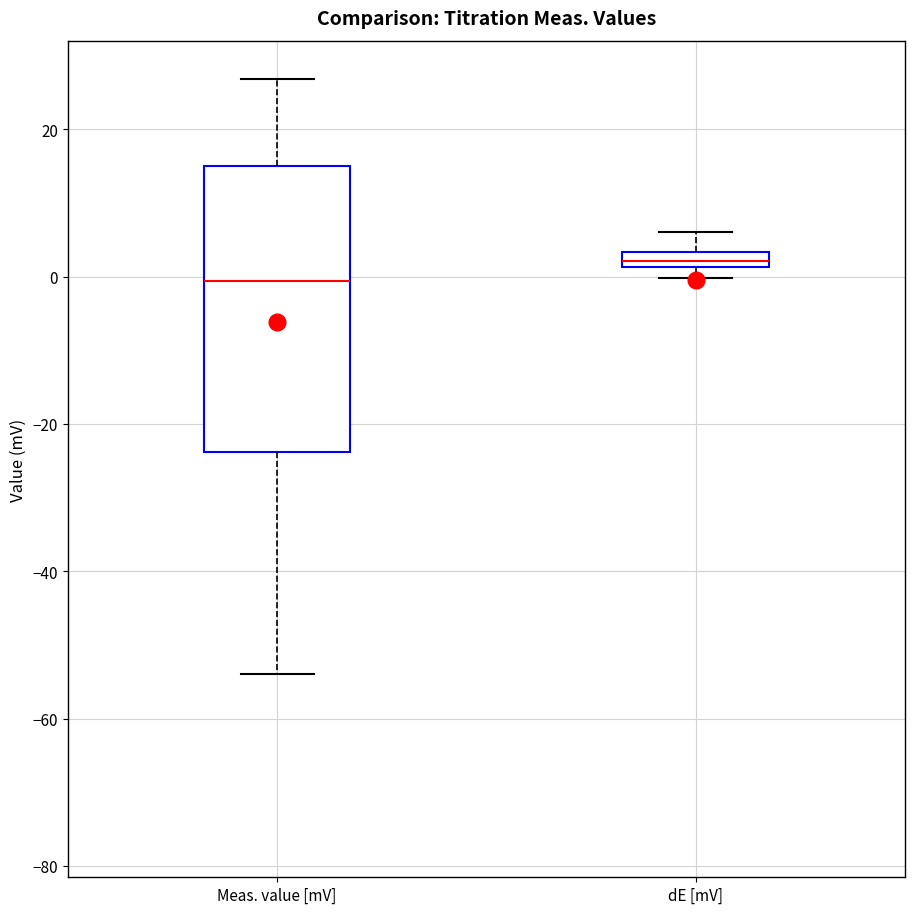

Which box has the lowest median line?

Meas. value [mV]